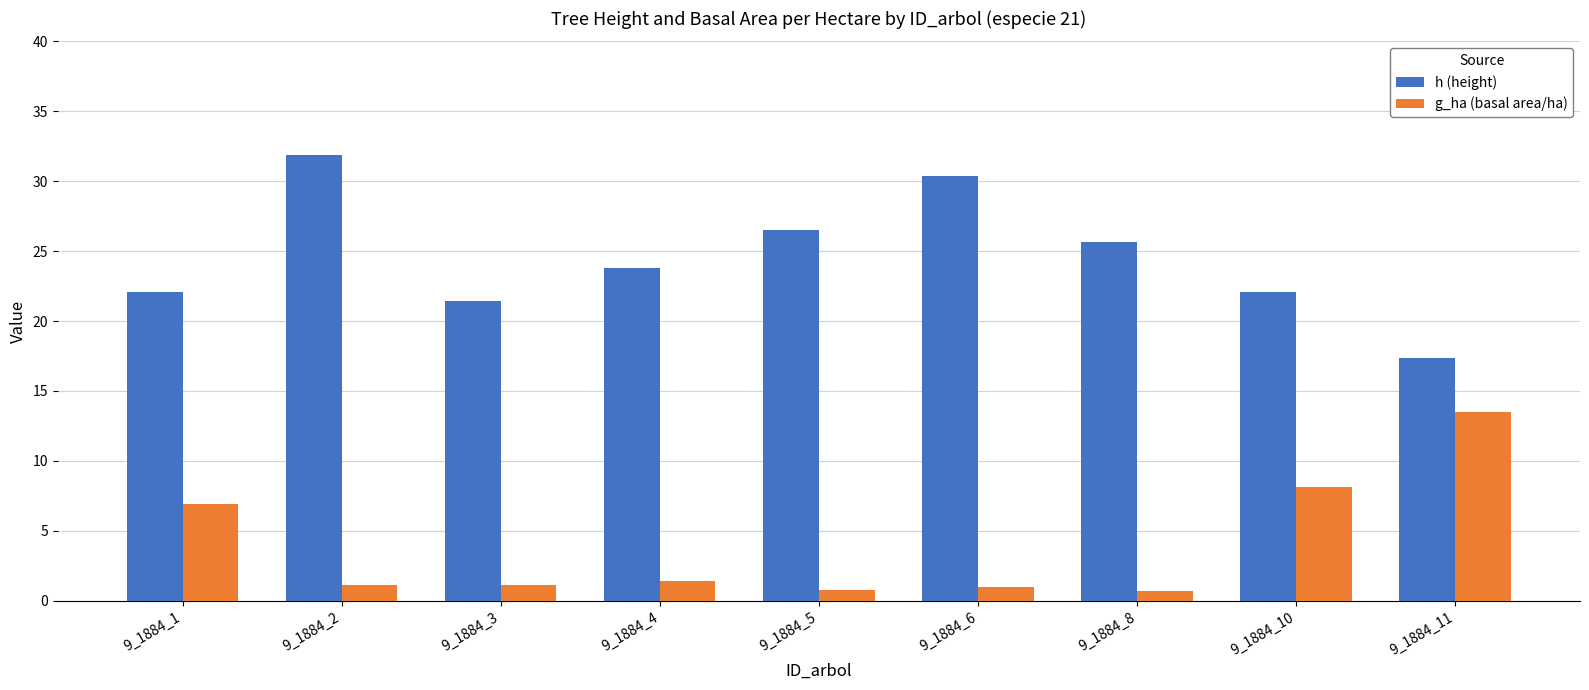

Rank the series by their maximum value, from lowest to highest.

g_ha (basal area/ha), h (height)